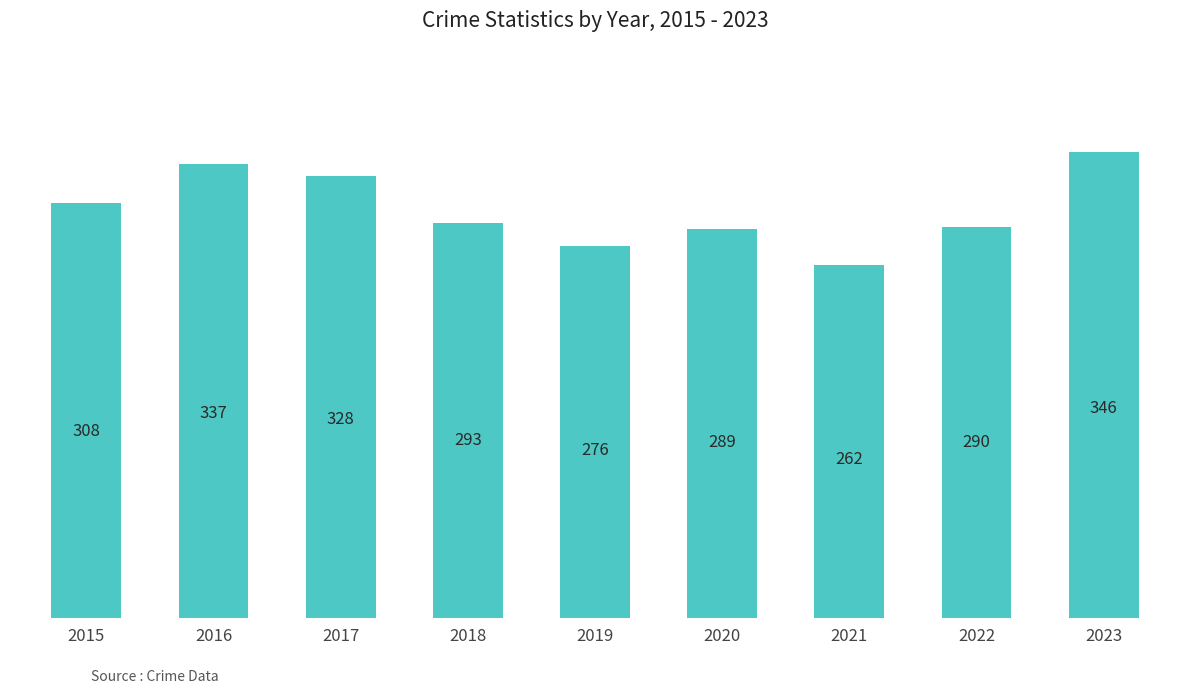

The chart shows a value of 346 at 2023. True or false?

True